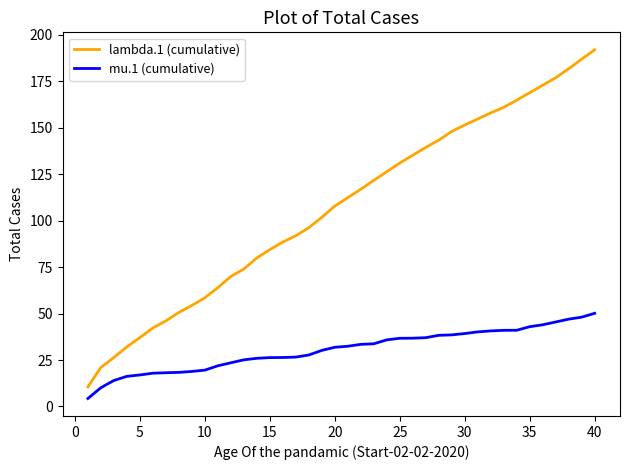

What is the smallest value displayed?

4.3